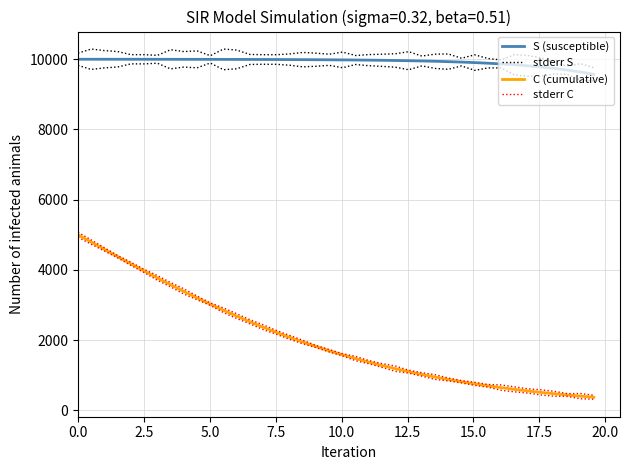

Reading left to right, list all the values displayed in this chart.

S (susceptible): 9998.0	9997.8	9997.6	9997.4	9997.1	9996.8	9996.5	9996.1	9995.7	9995.1	9994.5	9993.9	9993.1	9992.1	9991.1	9989.8	9988.3	9986.6	9984.6	9982.2	9979.5	9976.2	9972.3	9967.8	9962.5	9956.1	9948.7	9939.8	9929.4	9917.0	9902.3	9884.9	9864.3	9840.0	9811.1	9777.1	9736.8	9689.4	9633.5	9567.9
stderr S: 10172.9	10288.0	10244.0	10217.1	10128.3	10128.0	10108.1	10269.3	10215.9	10236.8	10098.7	10287.8	10259.5	10134.6	10127.4	10126.5	10149.2	10191.6	10171.0	10140.5	10201.8	10104.1	10130.8	10141.1	10153.7	10213.2	10088.6	10142.7	10147.9	10026.3	10123.8	10019.0	9977.4	10129.8	10104.3	10038.7	9897.7	9808.9	9870.3	9756.0
C (cumulative): 5000.0	4791.1	4583.0	4376.3	4171.7	3970.0	3771.7	3577.4	3387.7	3203.1	3023.9	2850.6	2683.3	2522.5	2368.1	2220.4	2079.5	1945.2	1817.7	1696.7	1582.3	1474.2	1372.4	1276.5	1186.5	1102.0	1022.9	948.9	879.7	815.2	755.1	699.1	647.1	598.7	553.9	512.2	473.7	438.0	405.0	374.5
stderr C: 5073.2	4852.3	4629.5	4409.4	4217.3	4016.2	3838.2	3639.3	3462.1	3256.7	3059.9	2916.2	2751.4	2580.5	2436.7	2275.1	2135.6	1996.6	1848.9	1732.1	1613.9	1536.0	1418.1	1331.9	1261.8	1144.5	1073.4	1016.6	921.2	849.1	799.6	737.2	723.6	669.1	615.5	585.8	543.9	477.3	479.6	431.4